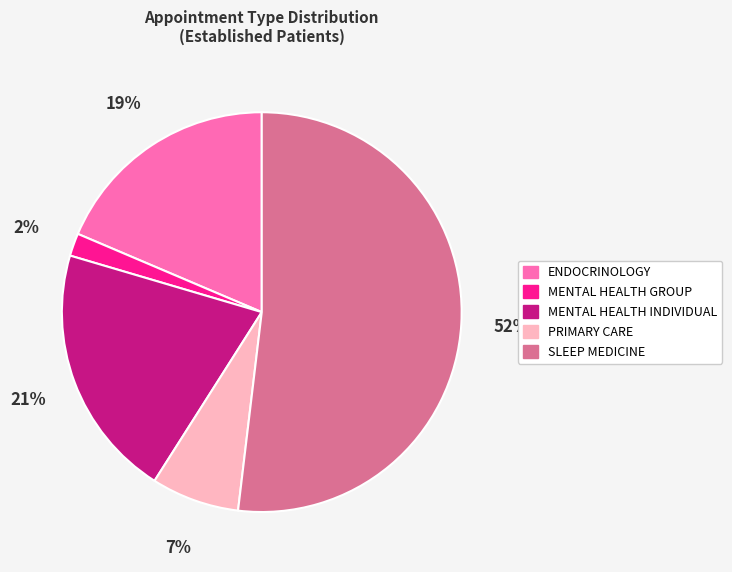

How many segments does this pie chart have?

5